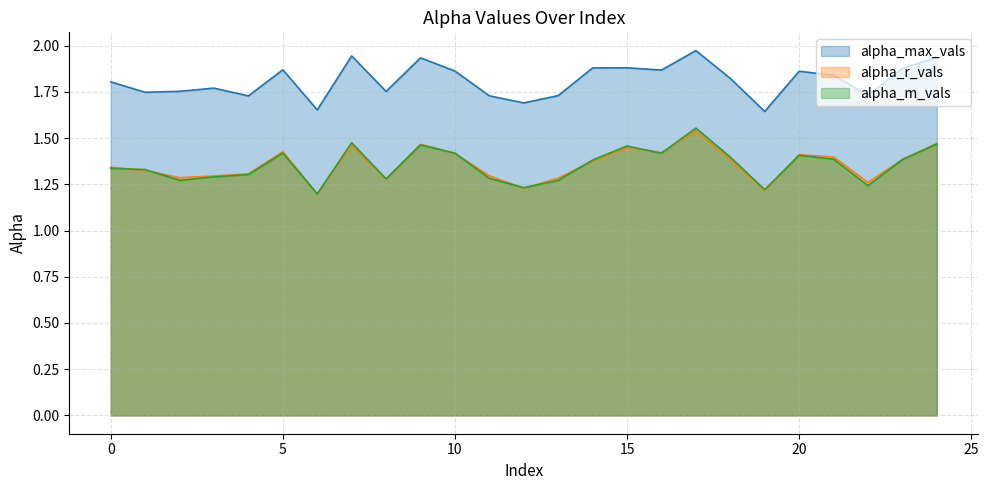

What is the sum of the alpha_r_vals values at 0 and 23?

2.7